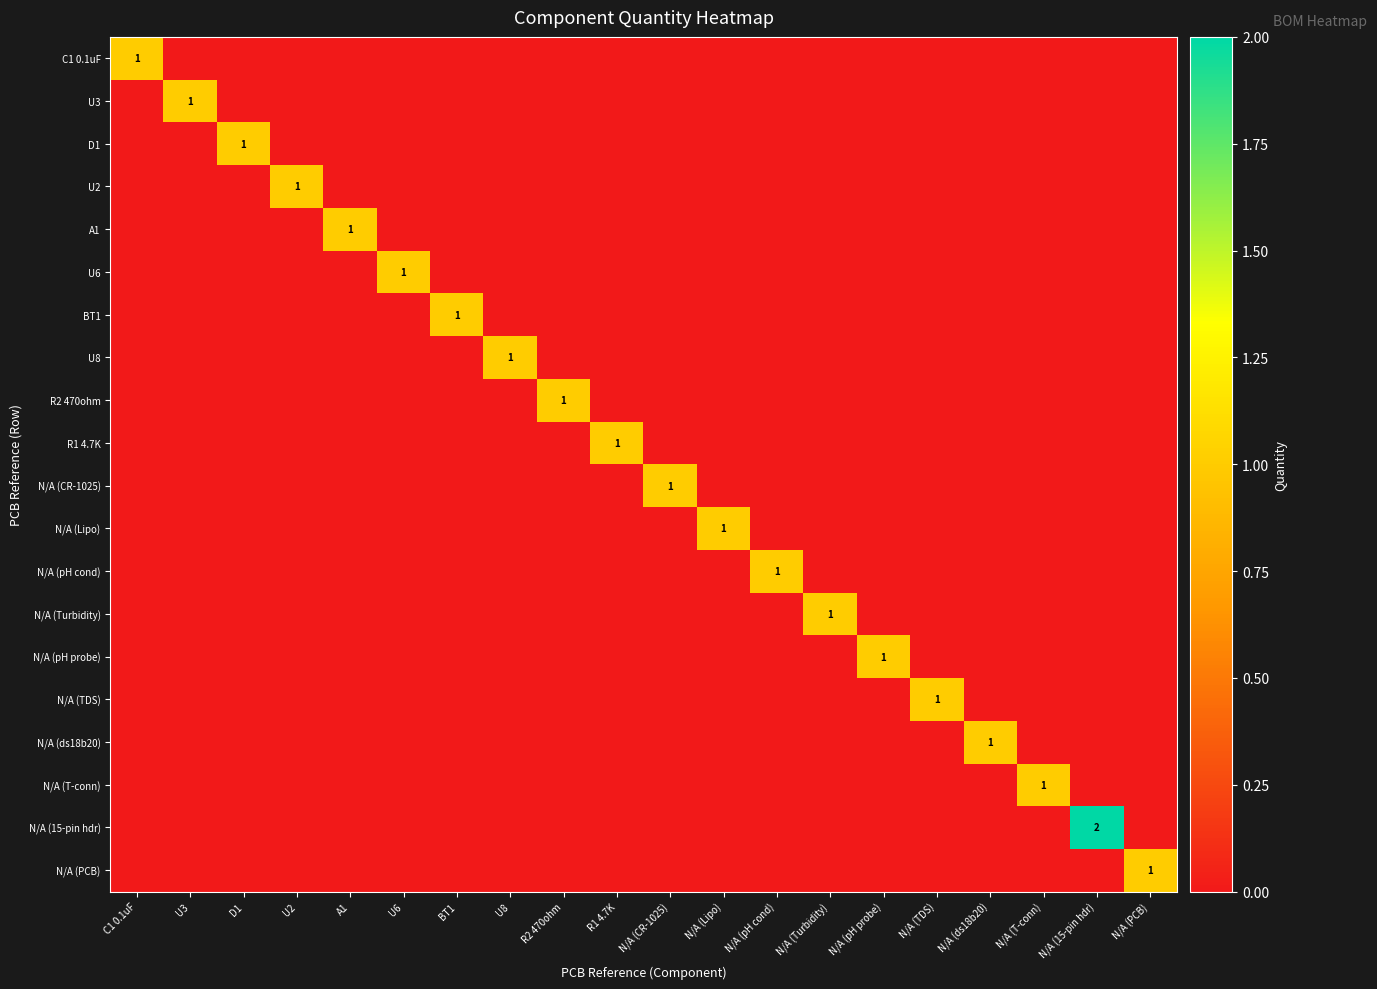

List the series in order of their peak value, highest first.

N/A (15-pin hdr), C1 0.1uF, U3, D1, U2, A1, U6, BT1, U8, R2 470ohm, R1 4.7K, N/A (CR-1025), N/A (Lipo), N/A (pH cond), N/A (Turbidity), N/A (pH probe), N/A (TDS), N/A (ds18b20), N/A (T-conn), N/A (PCB)